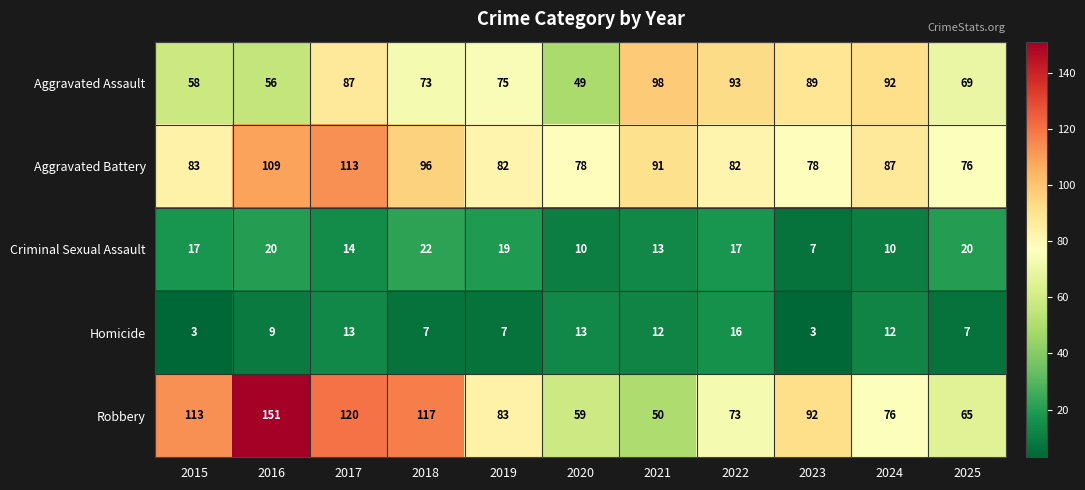

Is it true that Criminal Sexual Assault equals 15 at 2020?

False